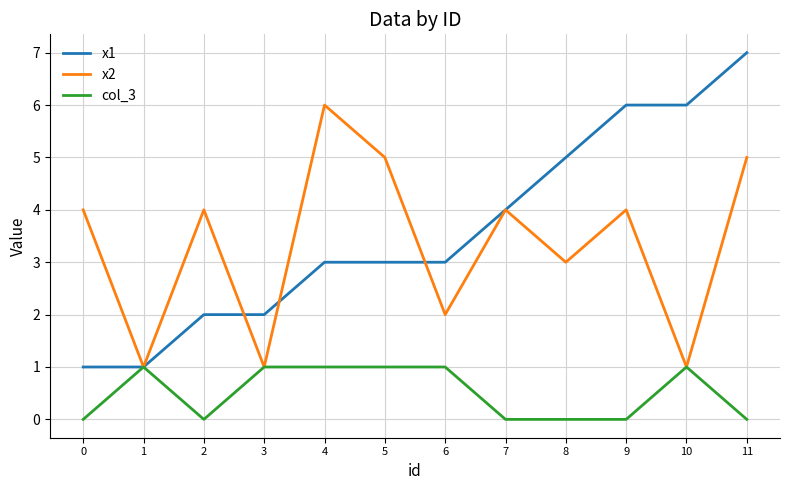

True or false: x1 has a value of 1 at 5.

False